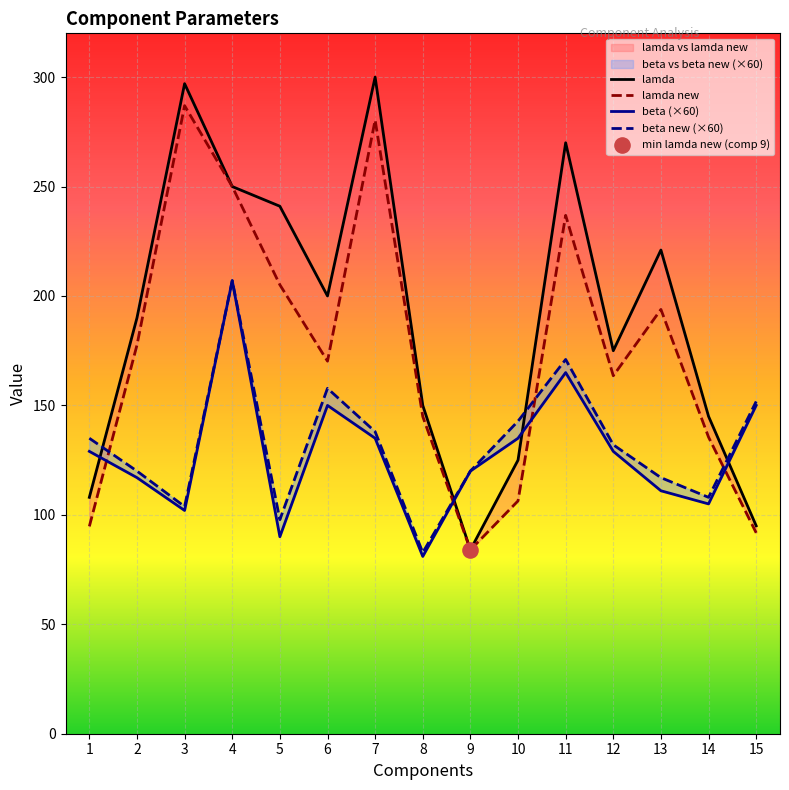

At which category is the sum across all series the highest?

4